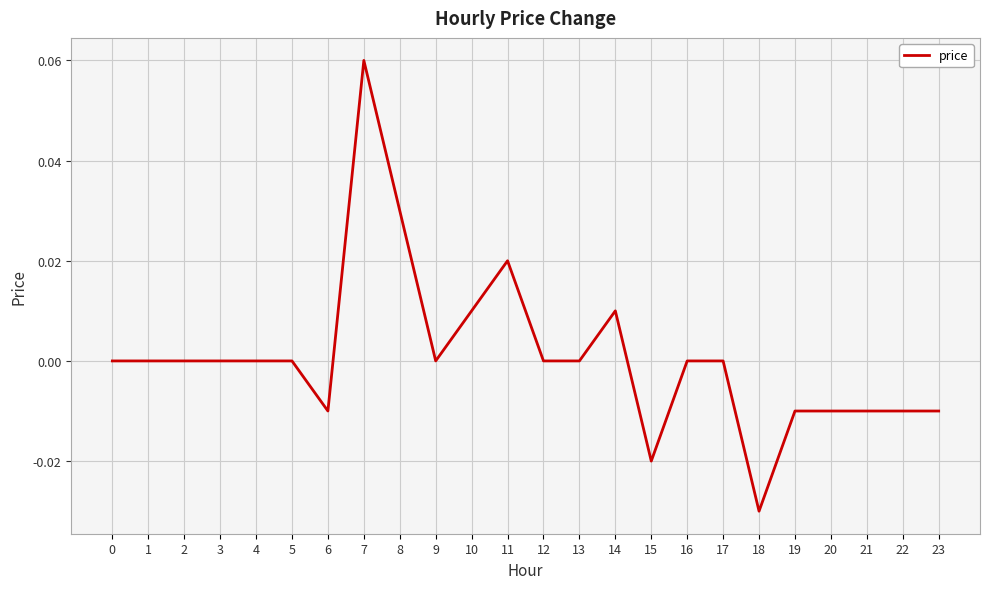

How many lines are shown in the chart?

1